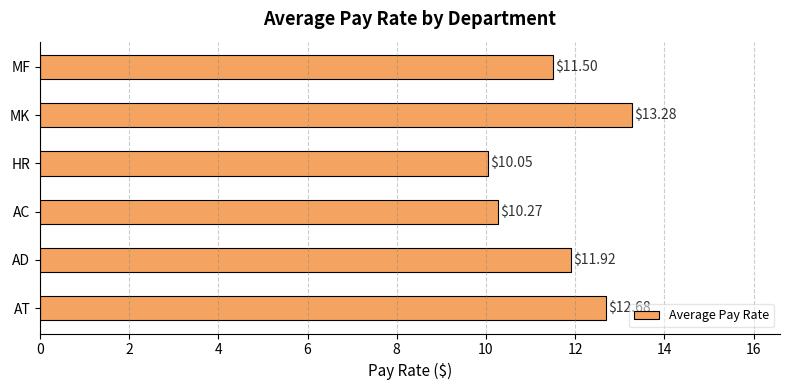

Which has a higher value, AD or MK?

MK